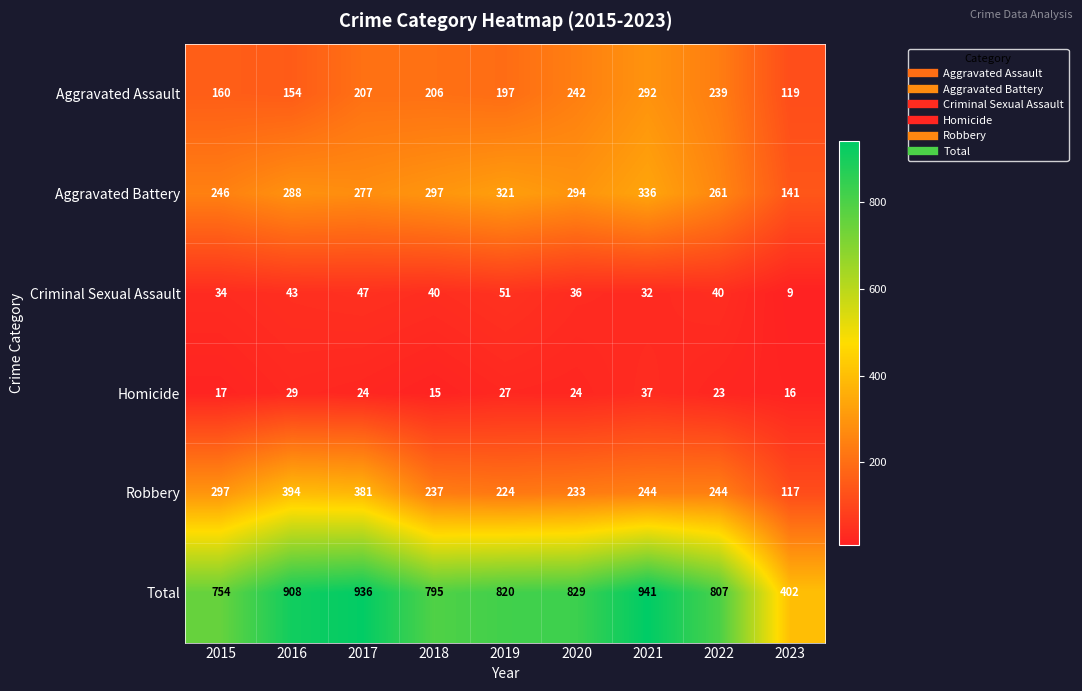

Rank the series by their maximum value, from lowest to highest.

Homicide, Criminal Sexual Assault, Aggravated Assault, Aggravated Battery, Robbery, Total